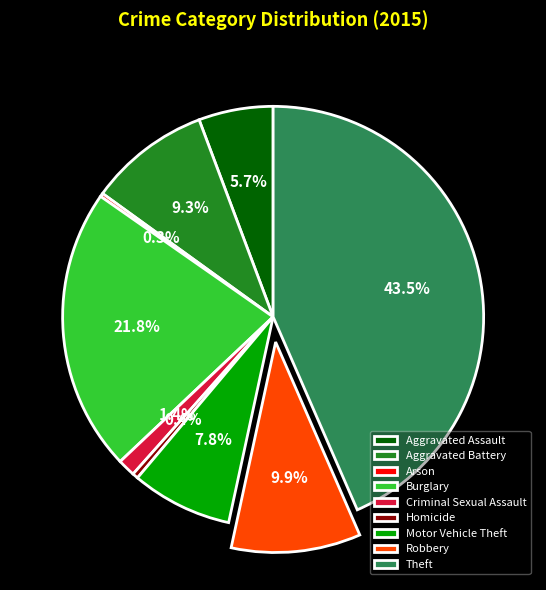

Which slice is the largest?

Theft